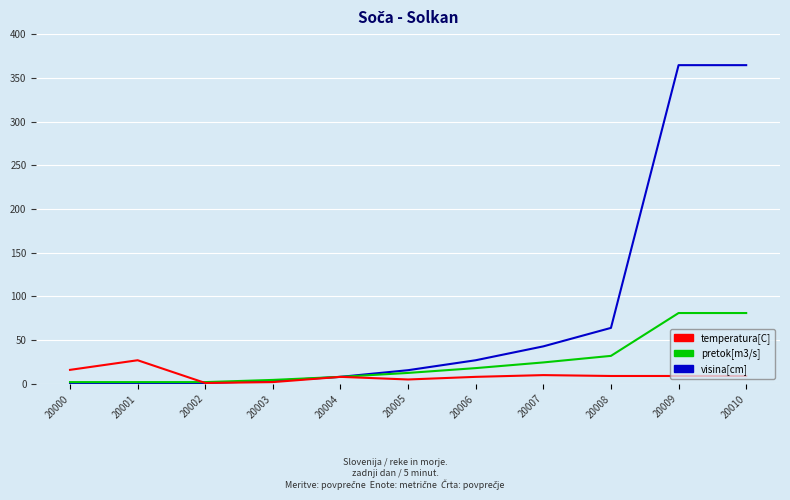

Where is pretok[m3/s] nearest to the value 41?

20008